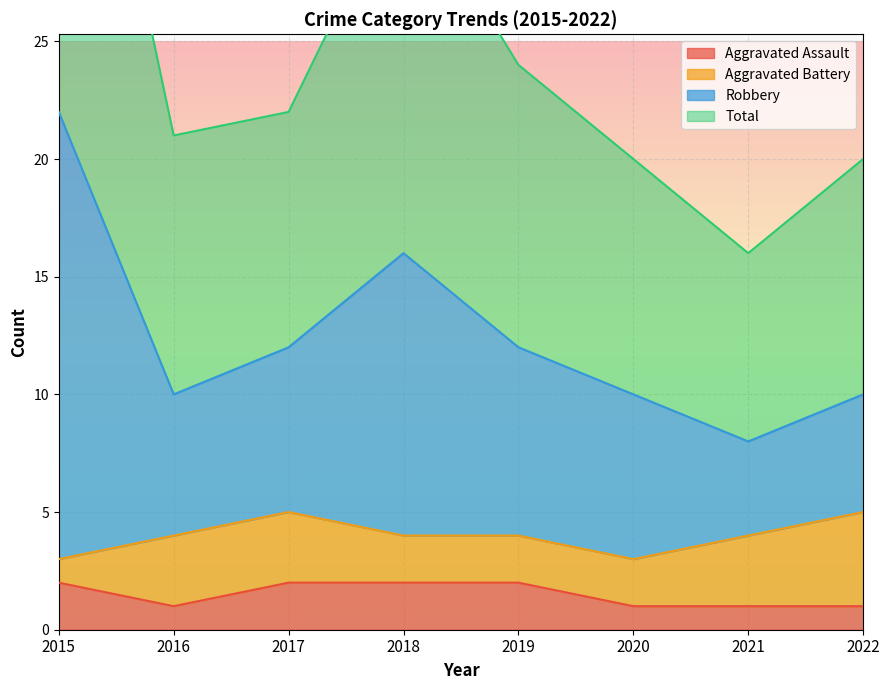

The Aggravated Assault series shows 2 at 2018. True or false?

True